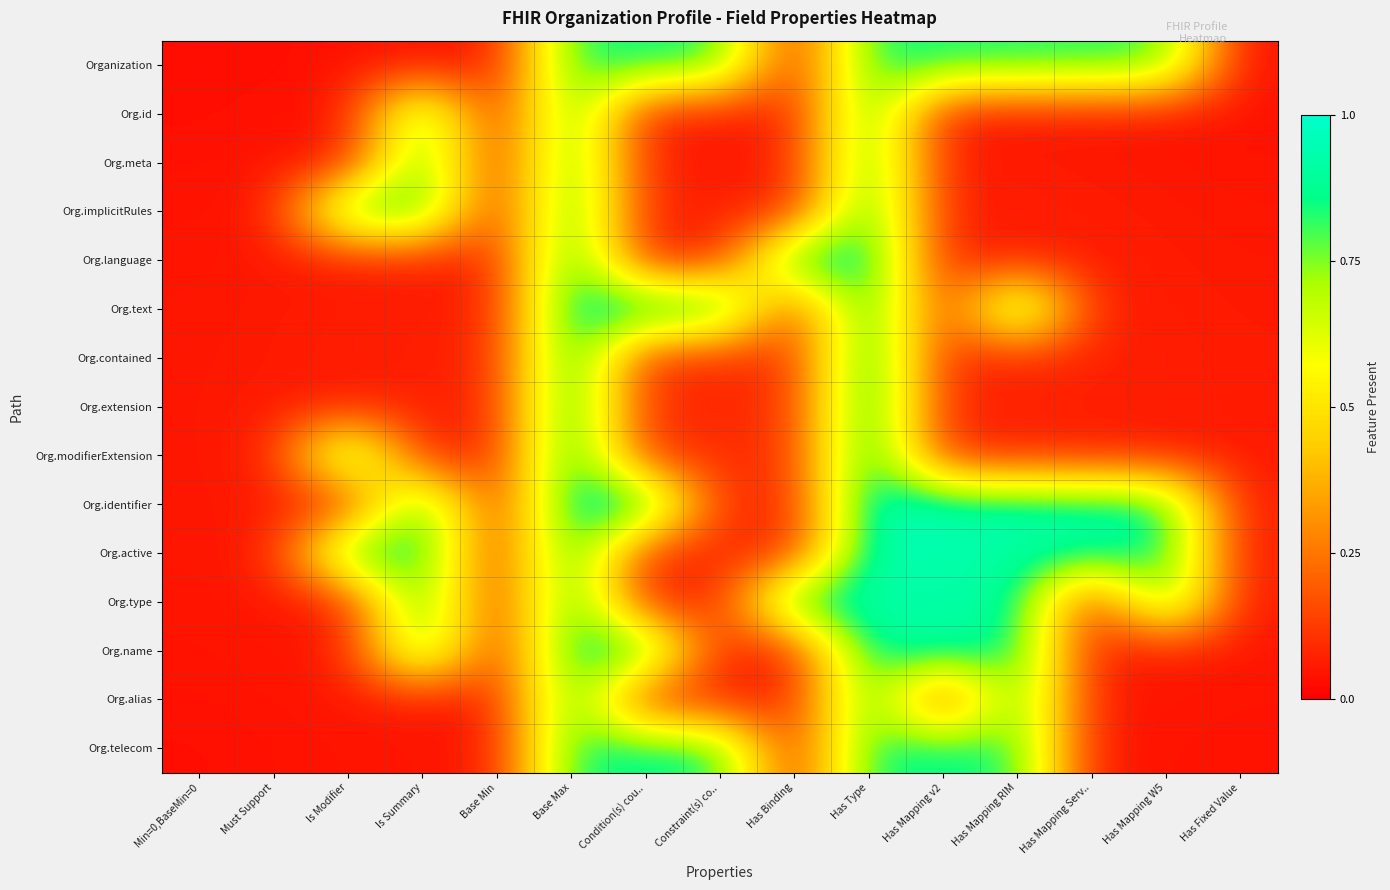

How many data points does each series have?

15